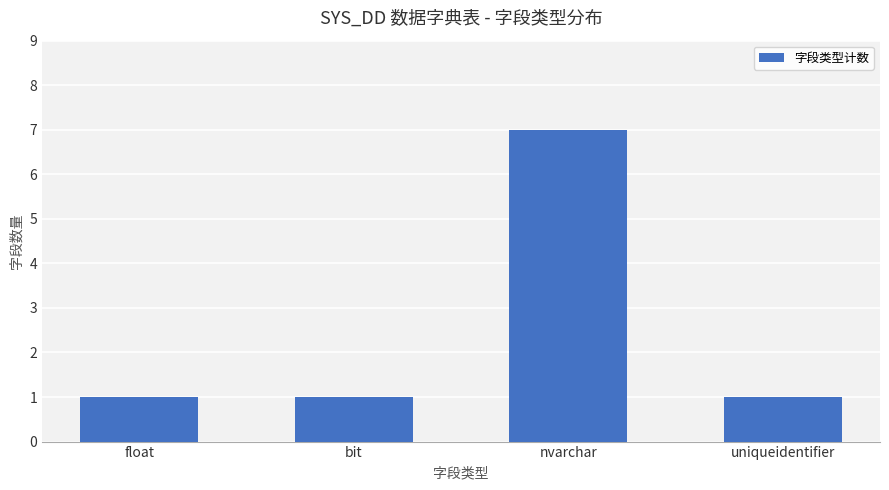

Reading left to right, what are all the values shown in this chart?

1	1	7	1